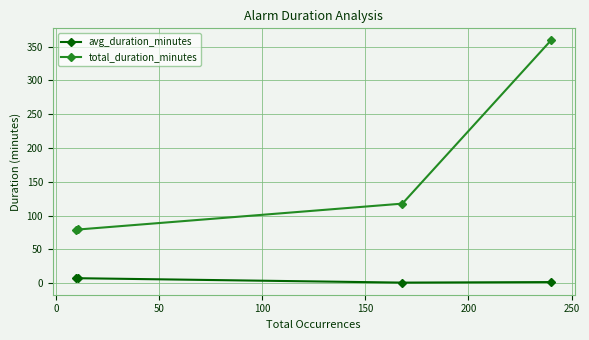

Rank the series by their average value, from highest to lowest.

total_duration_minutes, avg_duration_minutes